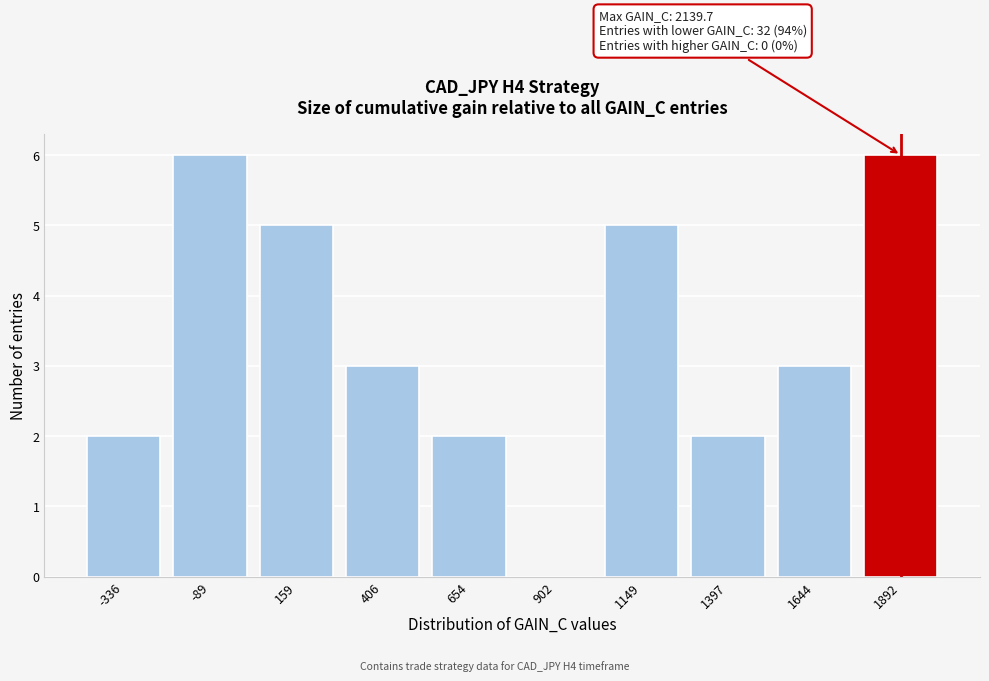

Reading right to left, what are all the values shown in this chart?

1892=6	1644=3	1397=2	1149=5	902=0	654=2	406=3	159=5	-89=6	-336=2